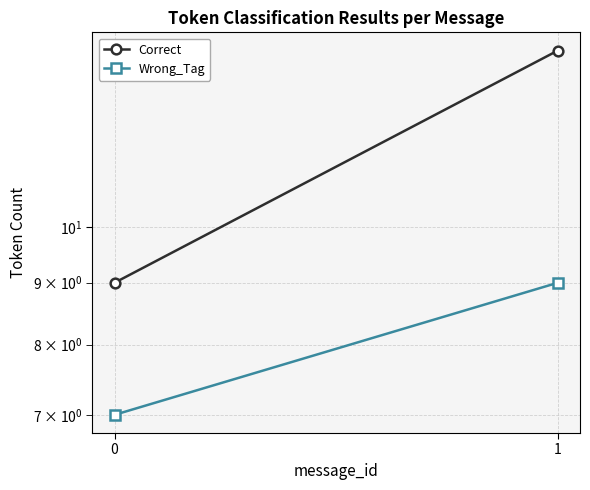

List the series in order of their peak value, lowest first.

Wrong_Tag, Correct